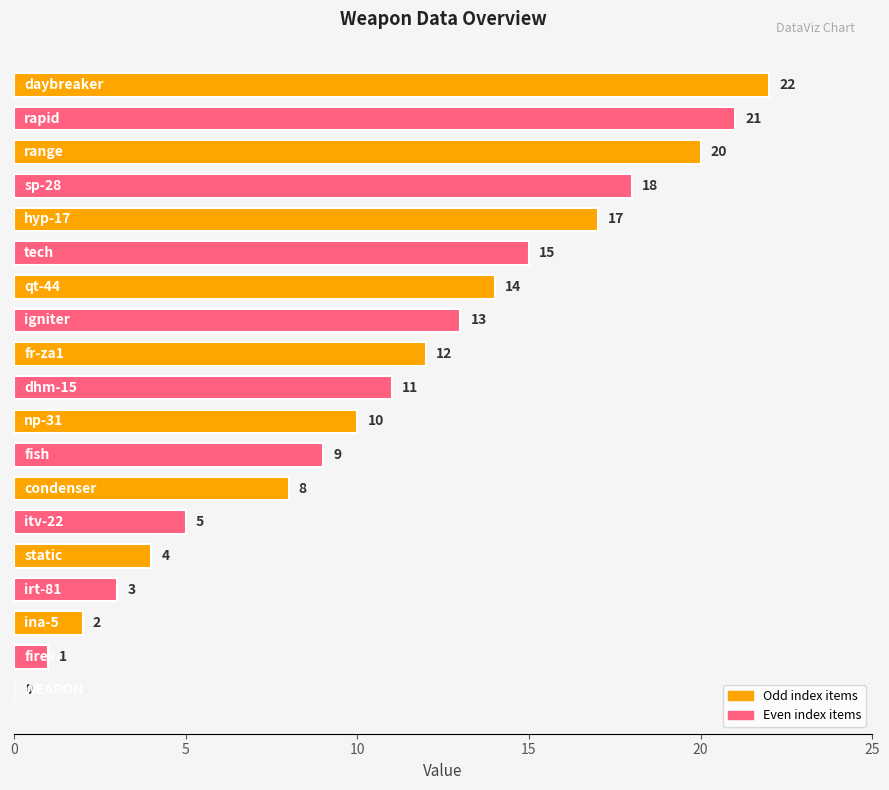

What is the greatest value displayed?

22